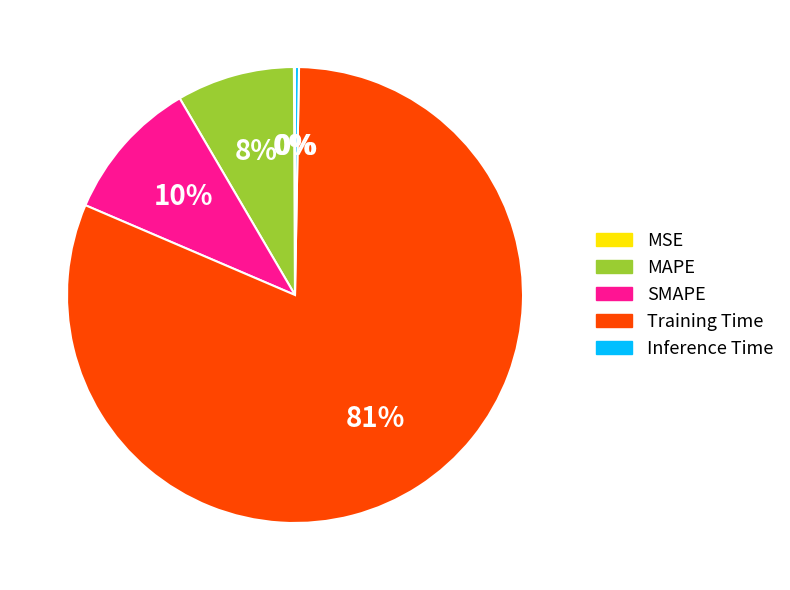

To the nearest percent, what percentage of the pie is SMAPE?

10%